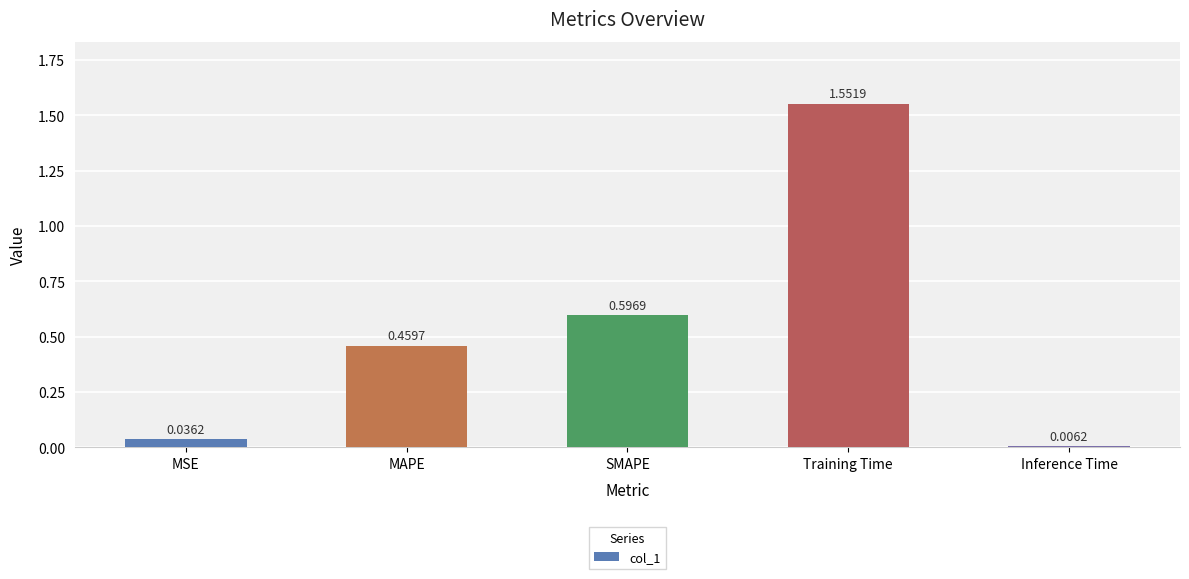

Between SMAPE and Training Time, which is larger?

Training Time